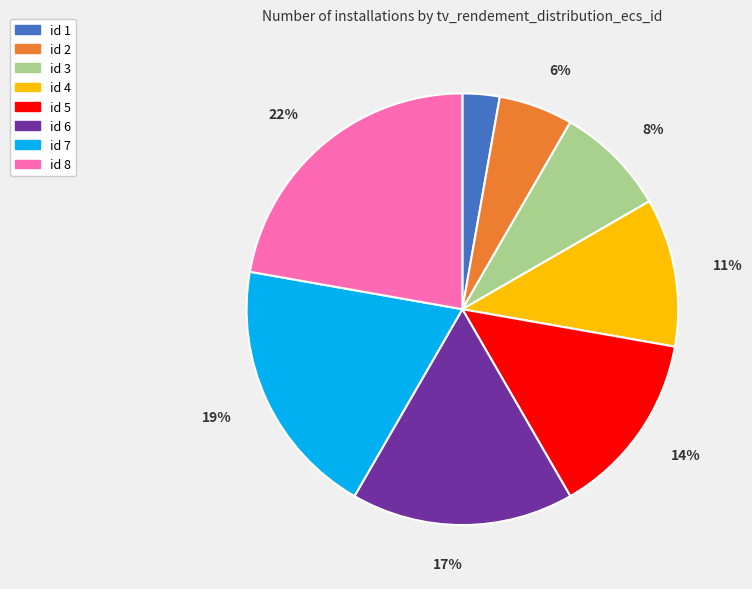

Is there any slice that represents more than half of the pie?

No